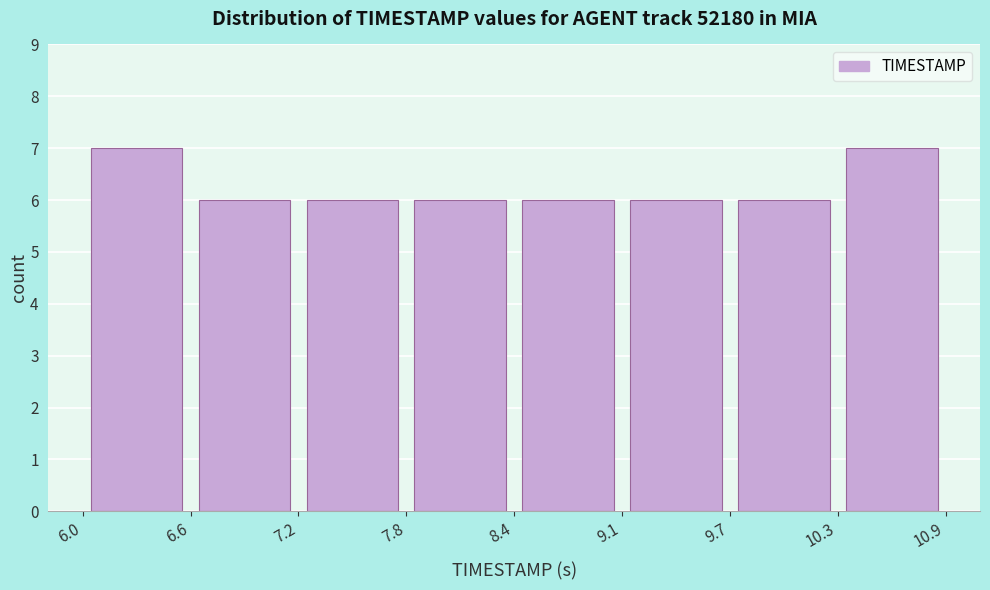

Reading left to right, list every bar in this chart as the range it spans on the x-axis followed by its height. The values are not printed on the chart, so give them approximately, as read against the axis.

6.0 to 6.6: 7
6.6 to 7.2: 6
7.2 to 7.8: 6
7.8 to 8.4: 6
8.4 to 9.1: 6
9.1 to 9.7: 6
9.7 to 10.3: 6
10.3 to 10.9: 7